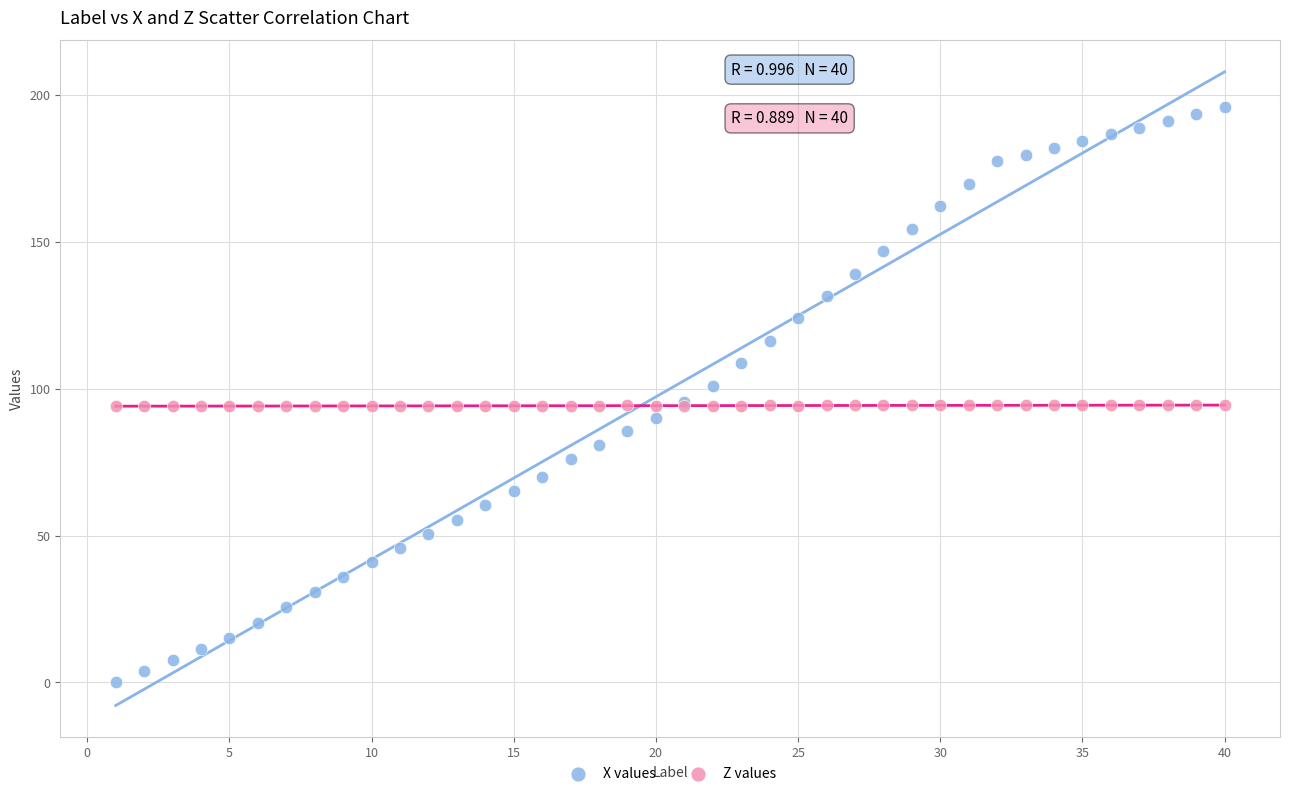

Which series has the largest Y range (max minus min)?

X values